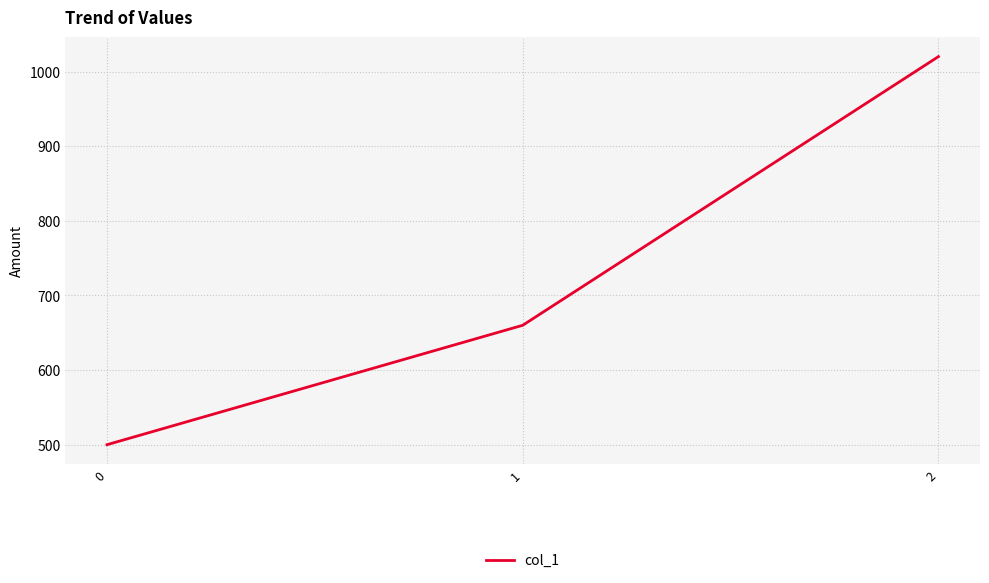

List the labels in order of value, smallest first.

0, 1, 2